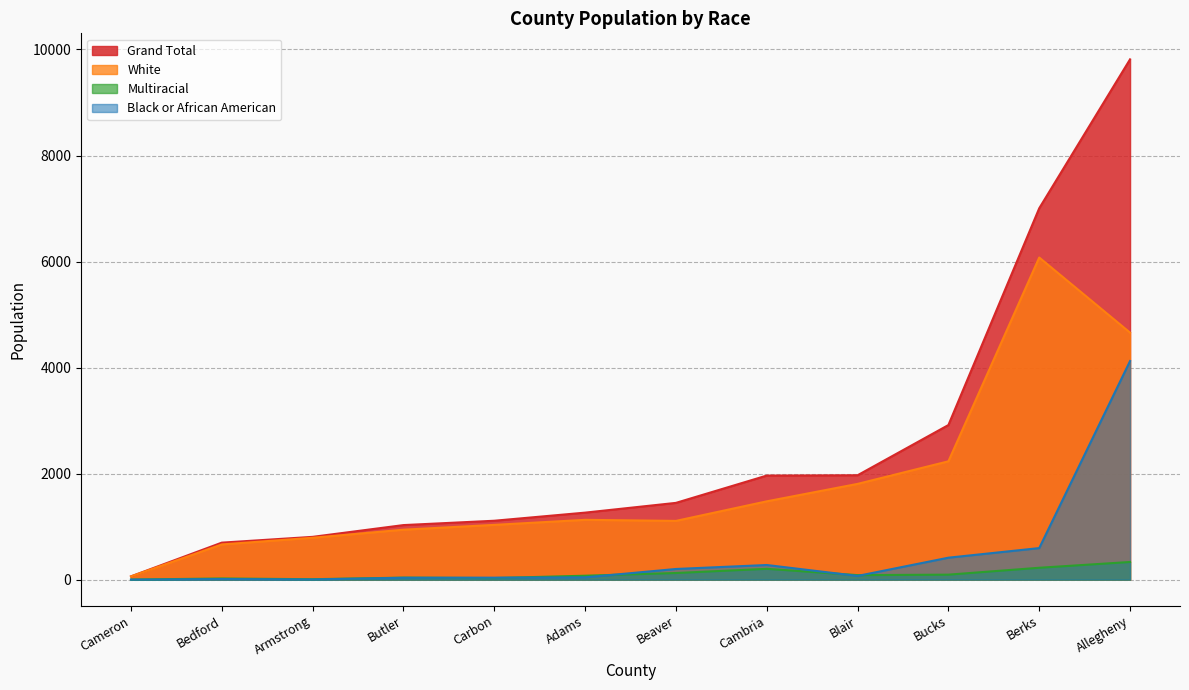

The value of White at Berks is 10544. True or false?

False